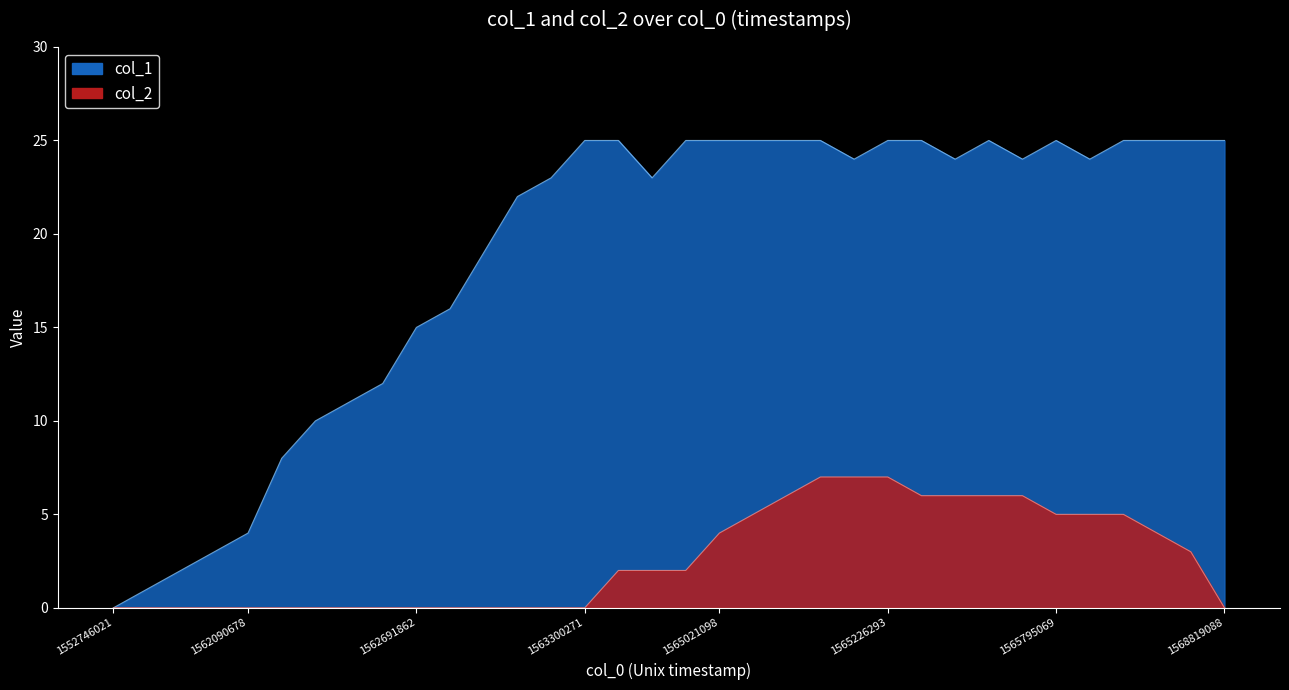

What is the total value across all series at 1565021098?

29